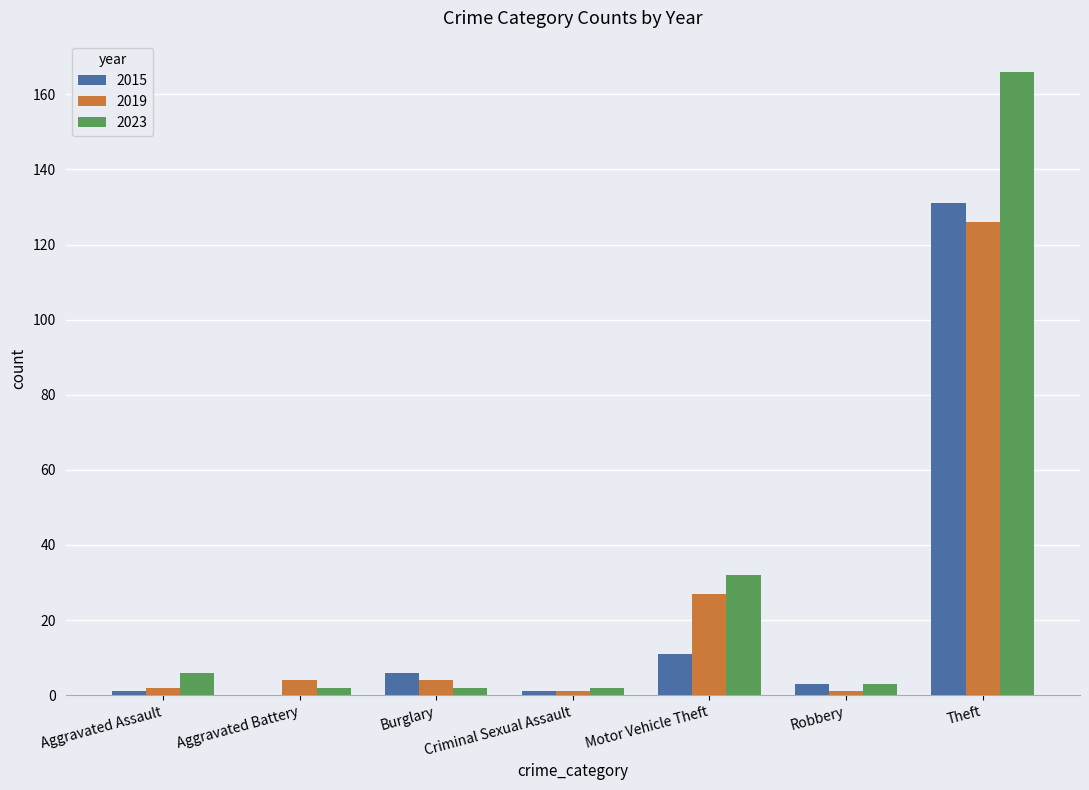

At which category is the sum across all series the highest?

Theft